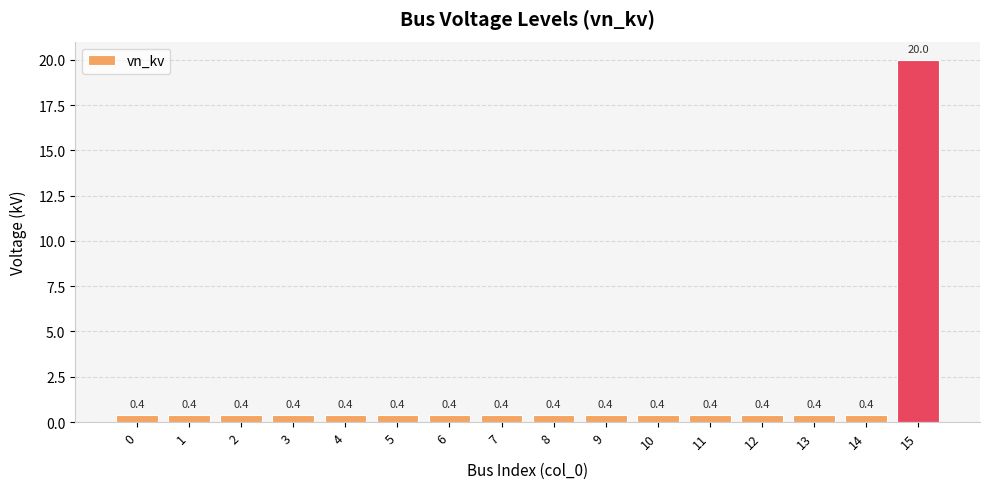

What is the difference between the maximum and minimum values?

19.6